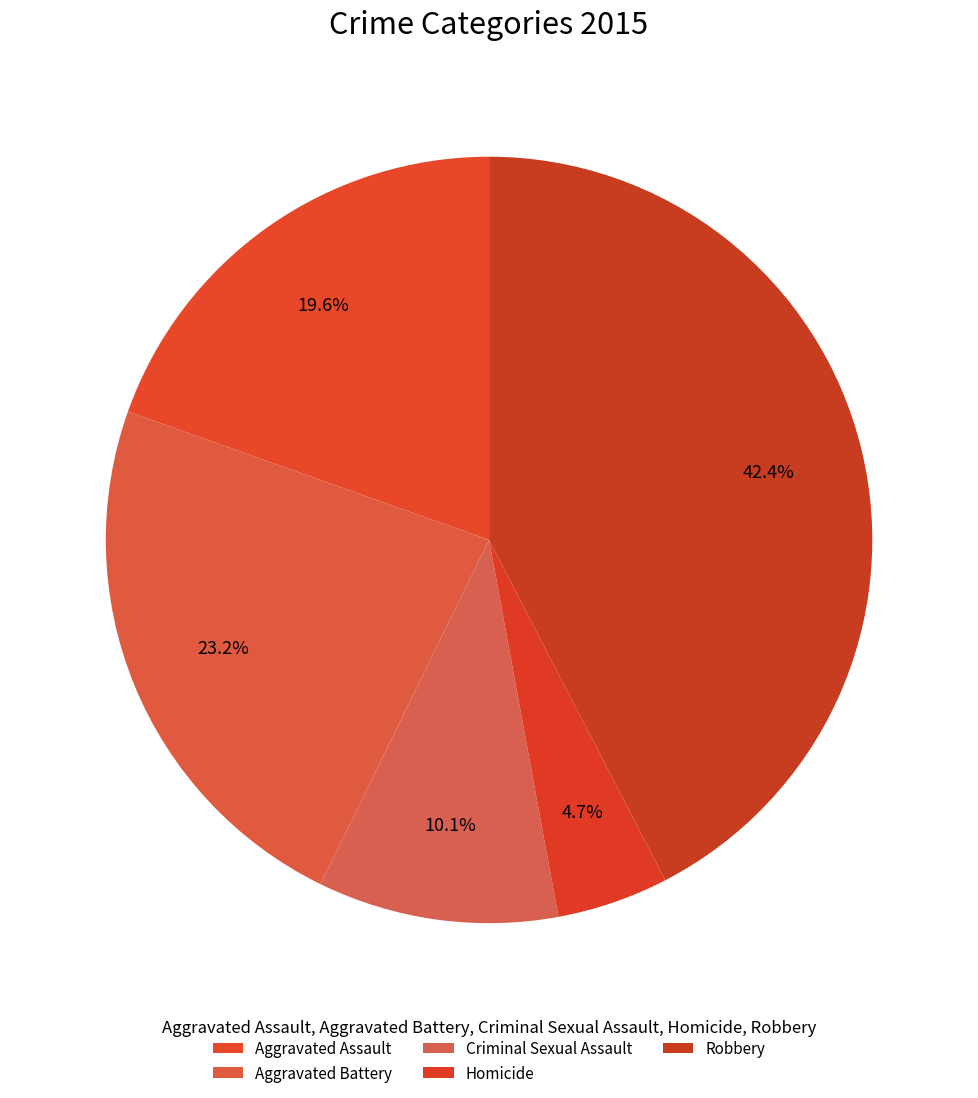

The Aggravated Assault slice represents 14% of the pie. True or false?

False